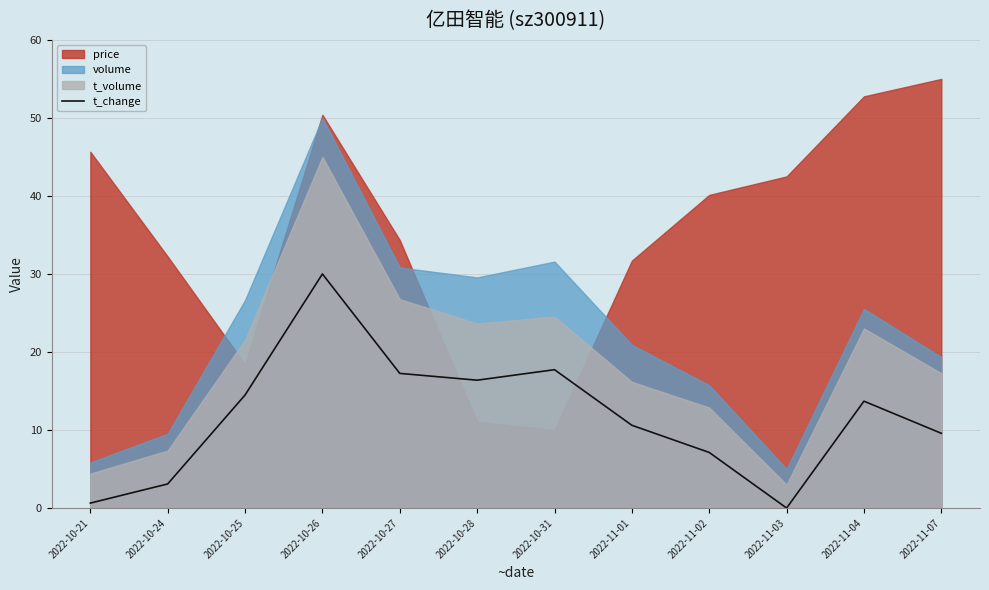

What position from the left is 2022-10-25?

3